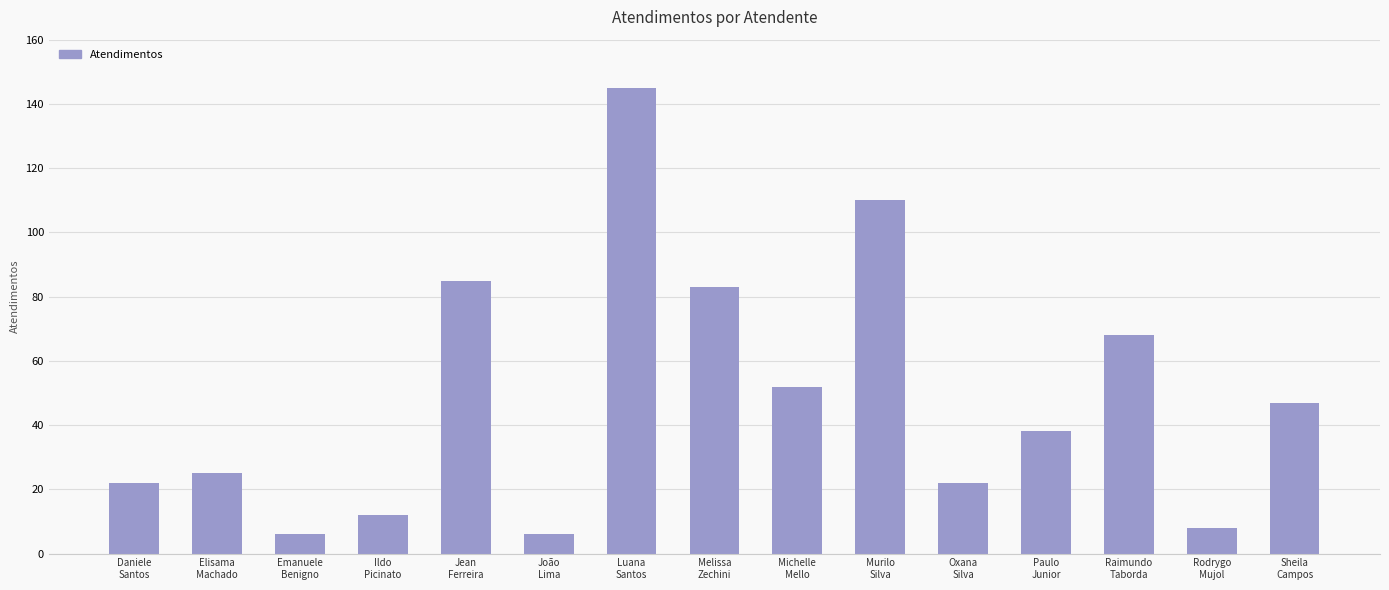

What is the value of the 14th bar from the left?

8